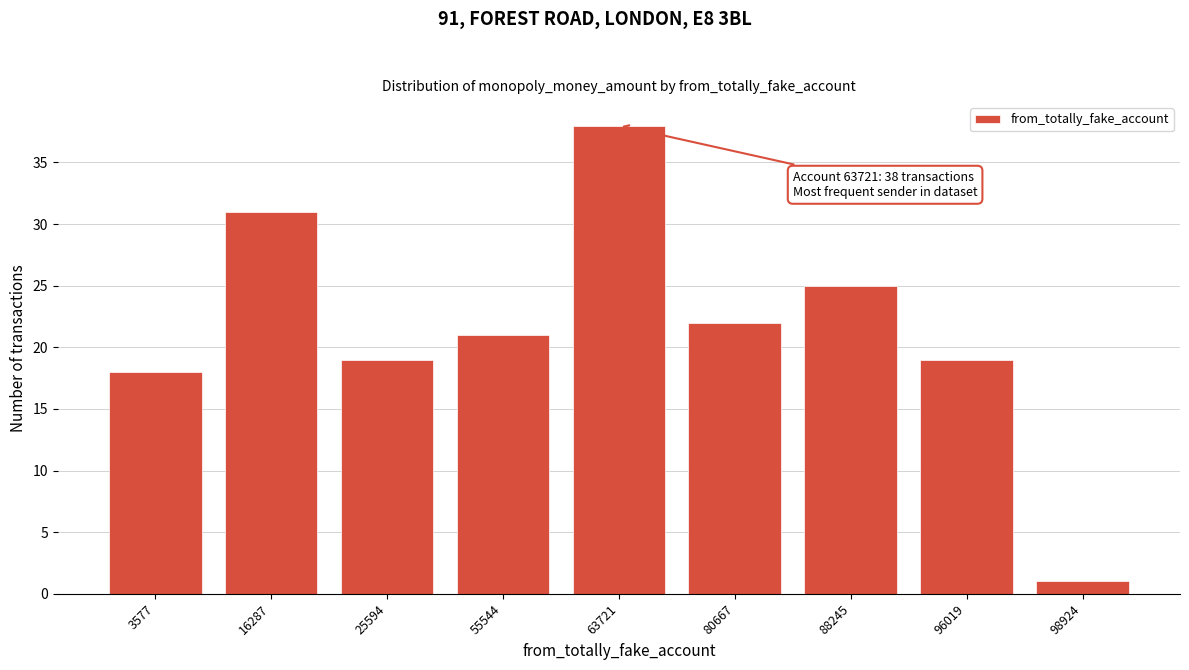

Reading left to right, list all the values displayed in this chart.

3577=18	16287=31	25594=19	55544=21	63721=38	80667=22	88245=25	96019=19	98924=1